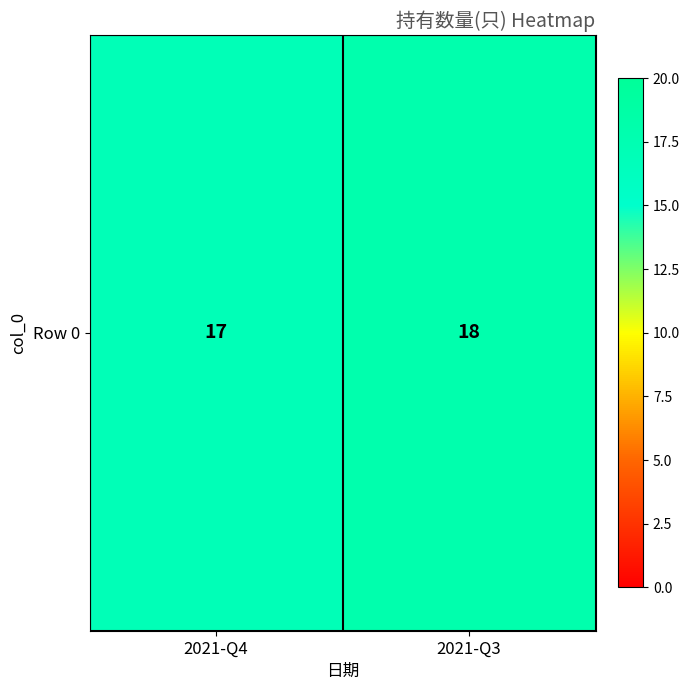

Which label corresponds to the smallest value in the chart?

2021-Q4